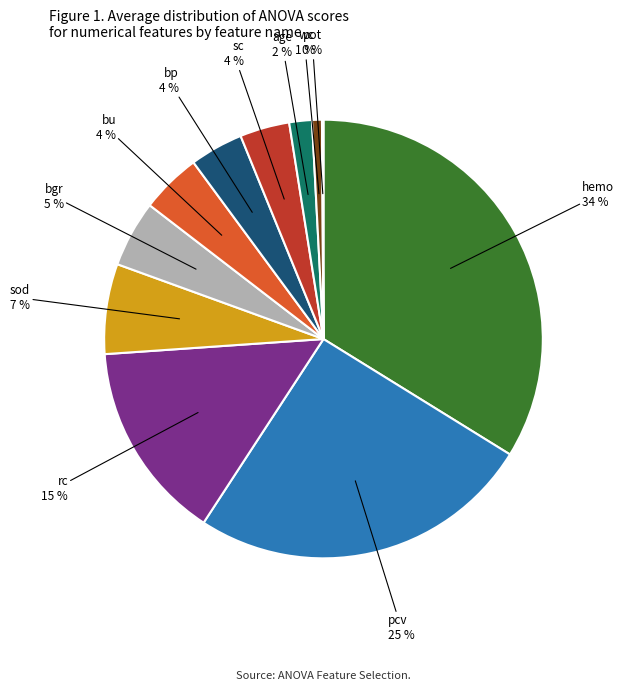

Is there any slice that represents more than half of the pie?

No